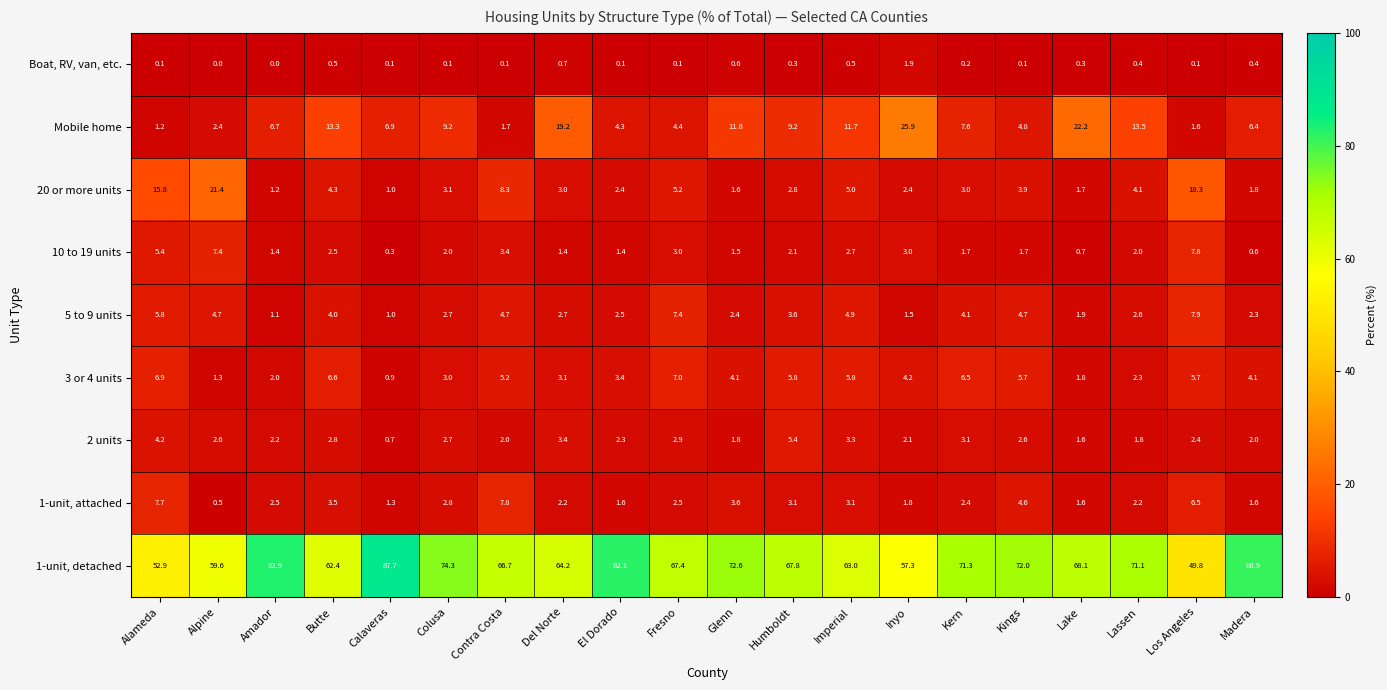

Which series has the largest range (max minus min)?

1-unit, detached